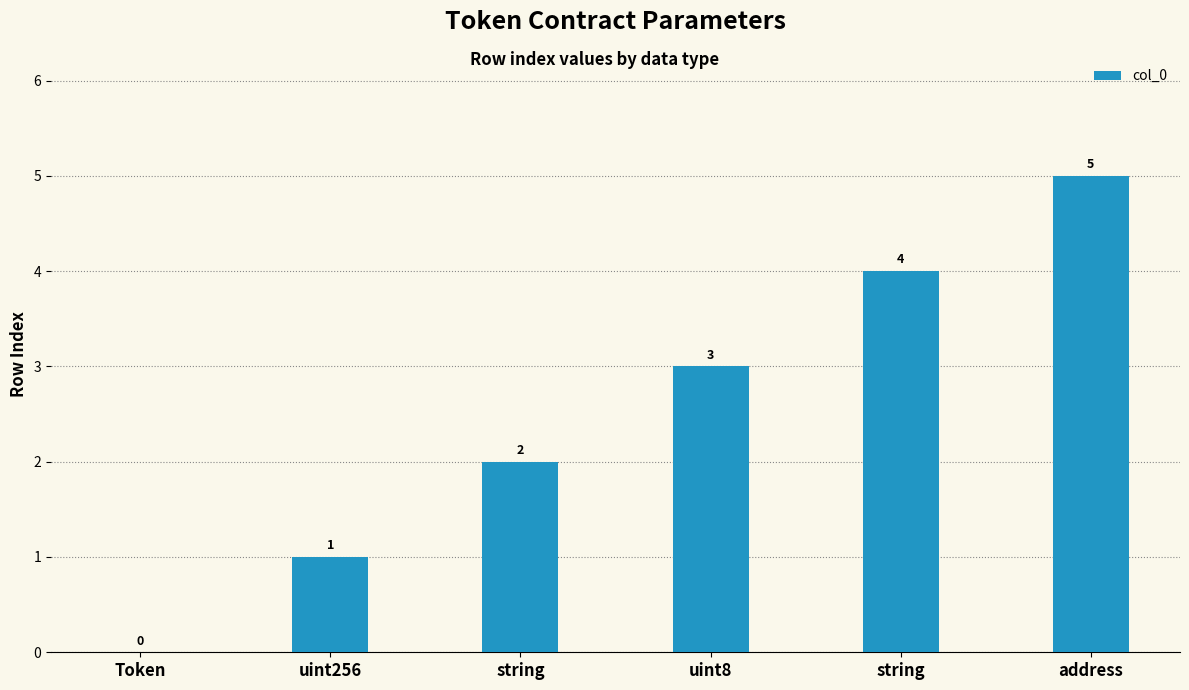

Reading left to right, what are all the values shown in this chart?

0	1	2	3	4	5